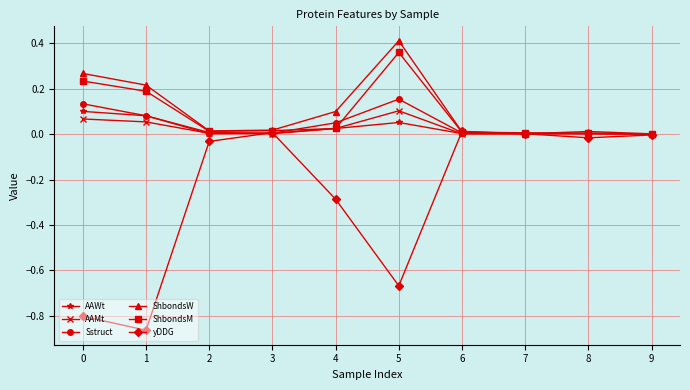

Is the value of AAWt at 6 greater than the value of AAMt at 4?

No